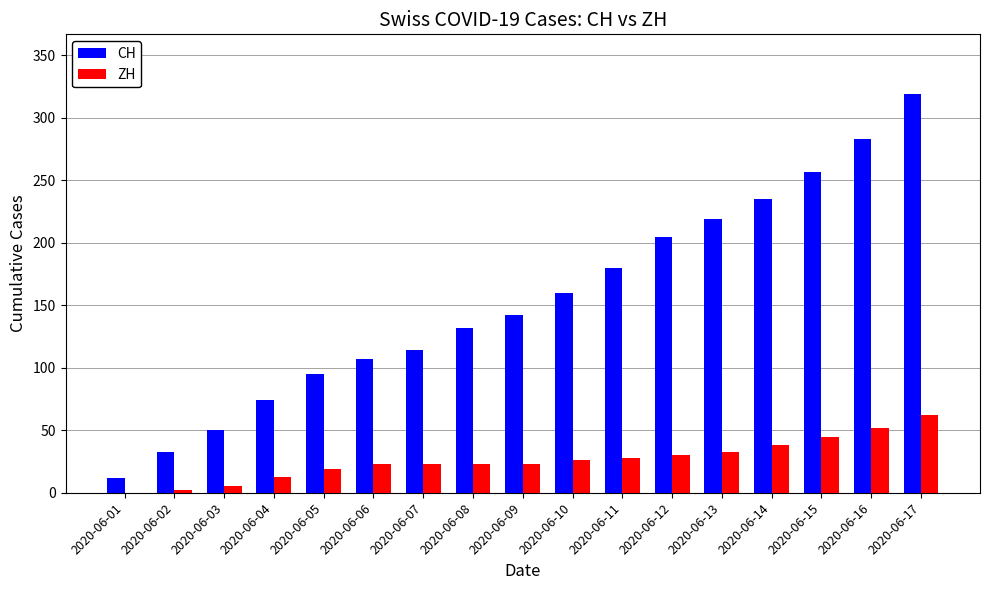

How many series are shown in this chart?

2